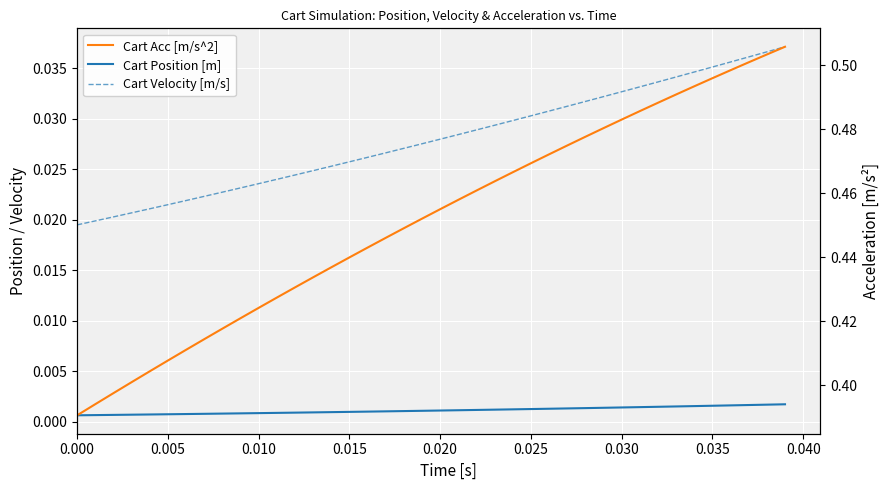

True or false: Cart Acc [m/s^2] and Cart Position [m] intersect in this chart.

False